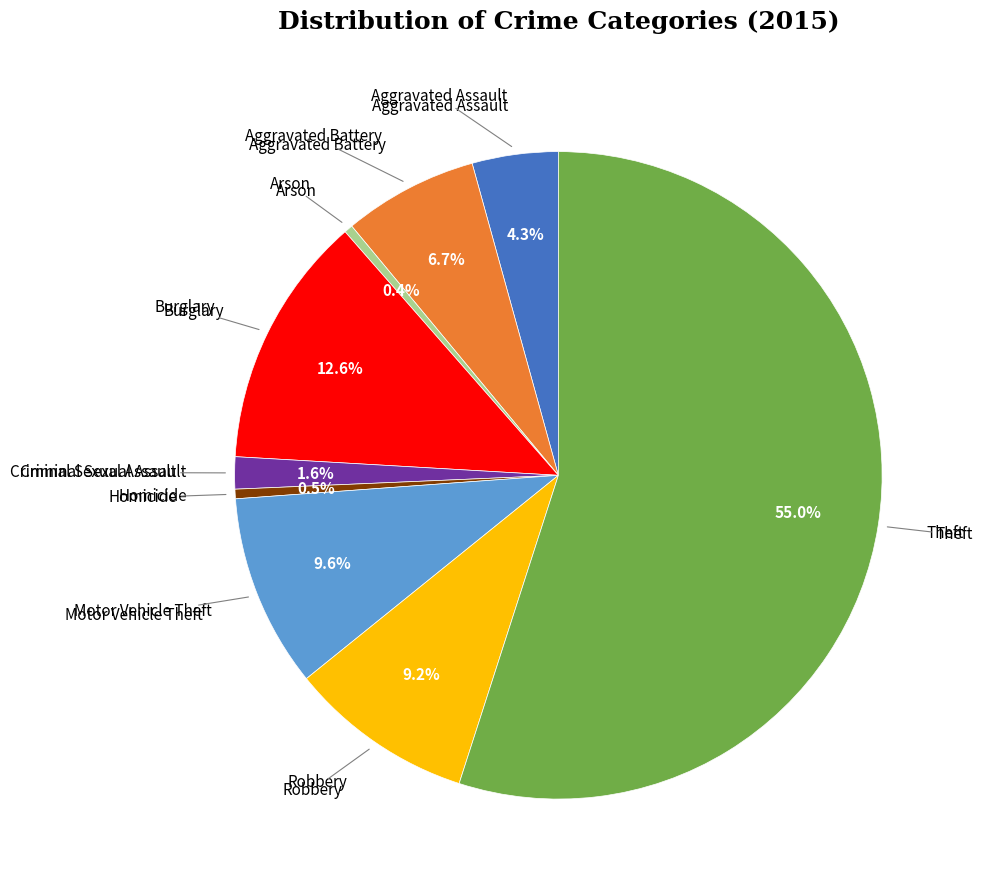

Is there a majority slice in this chart?

Yes